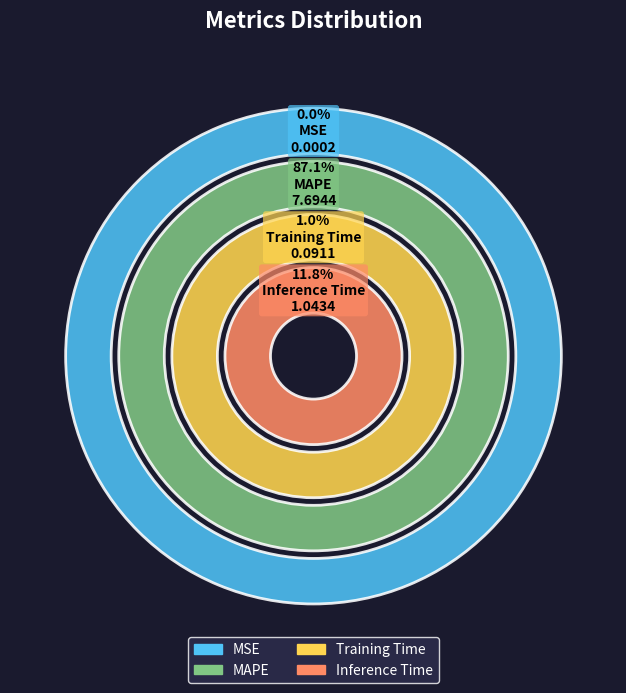

Is it true that Inference Time is 12% of the pie?

True